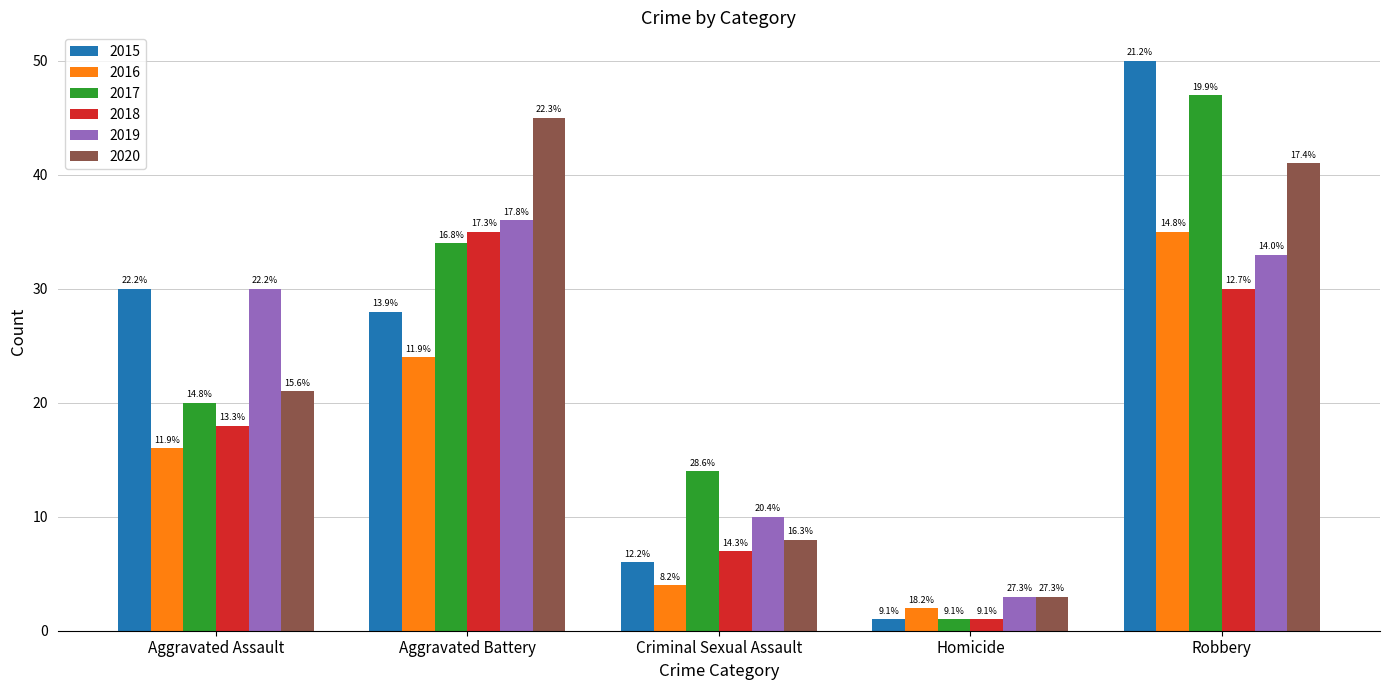

What is the difference between the maximum and minimum values in the 2020 series?

42